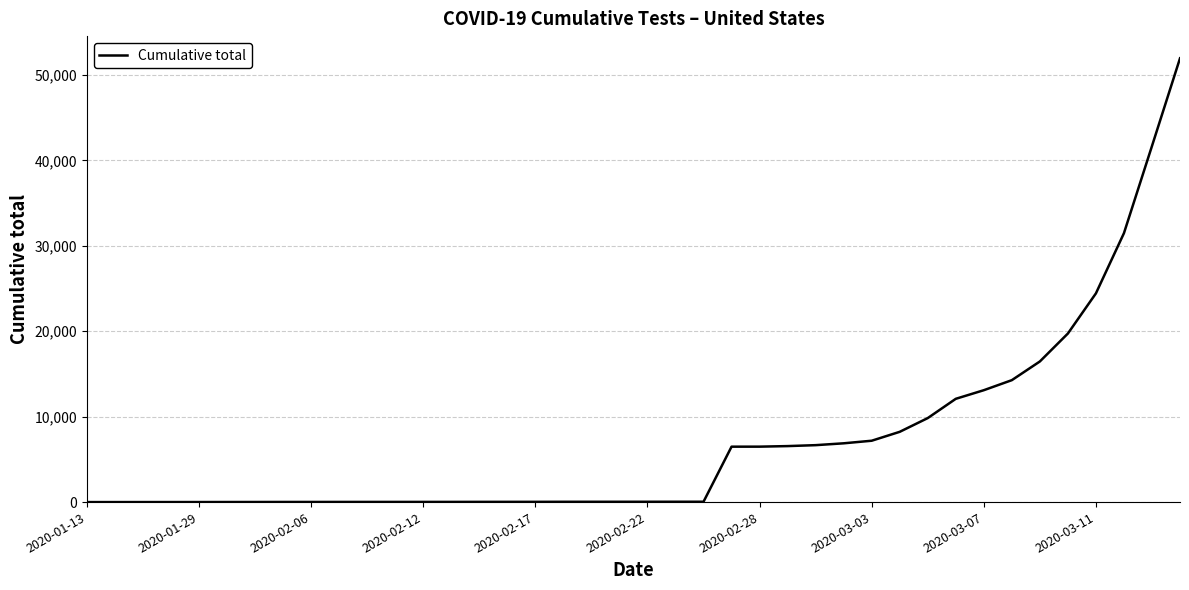

How many values are below 38?

20